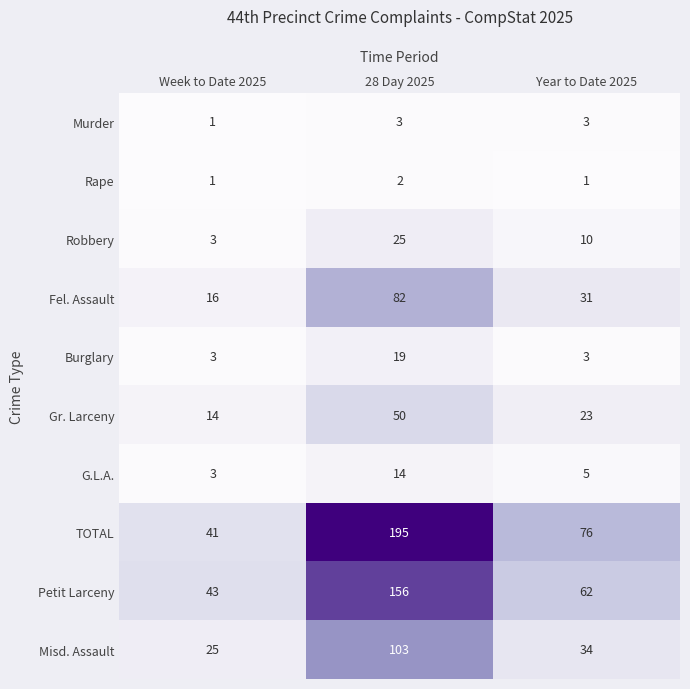

What is the maximum value shown in the chart?

195